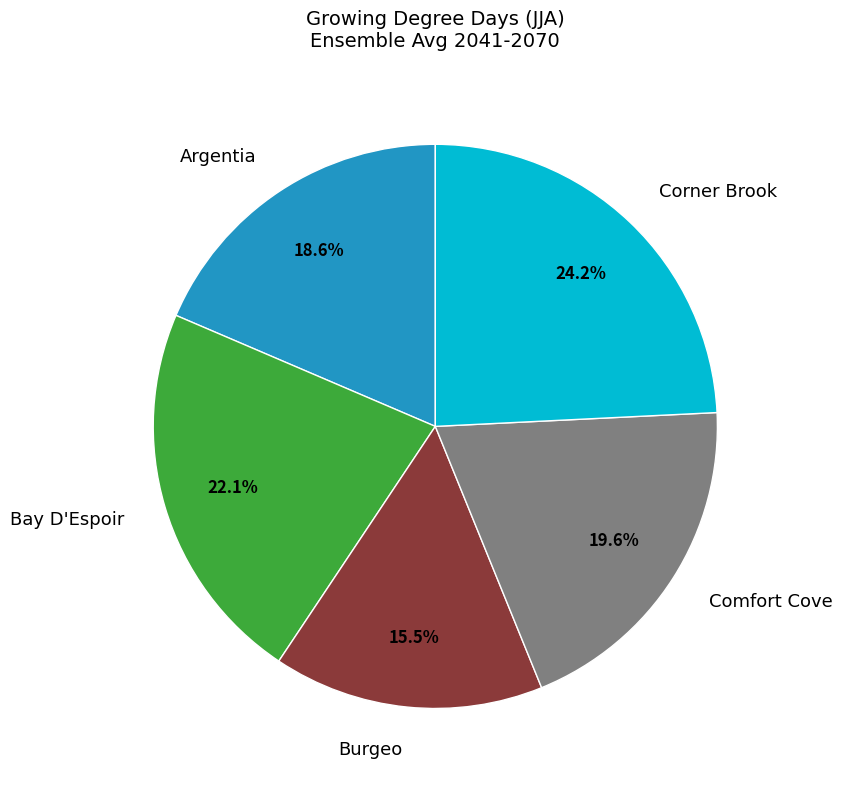

Which category has the smallest portion of the pie?

Burgeo